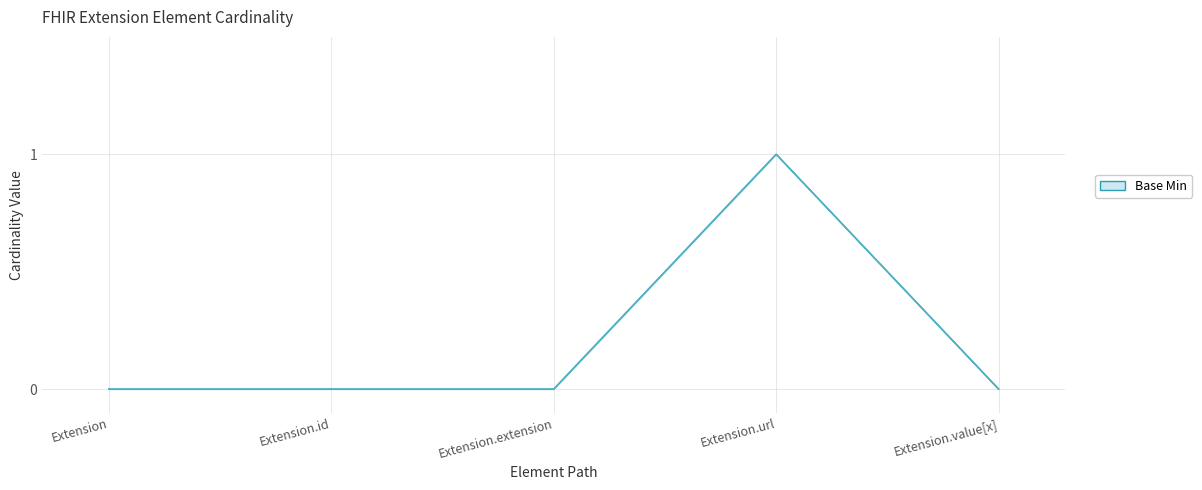

What is the difference between the maximum and minimum values in the Base Min series?

1